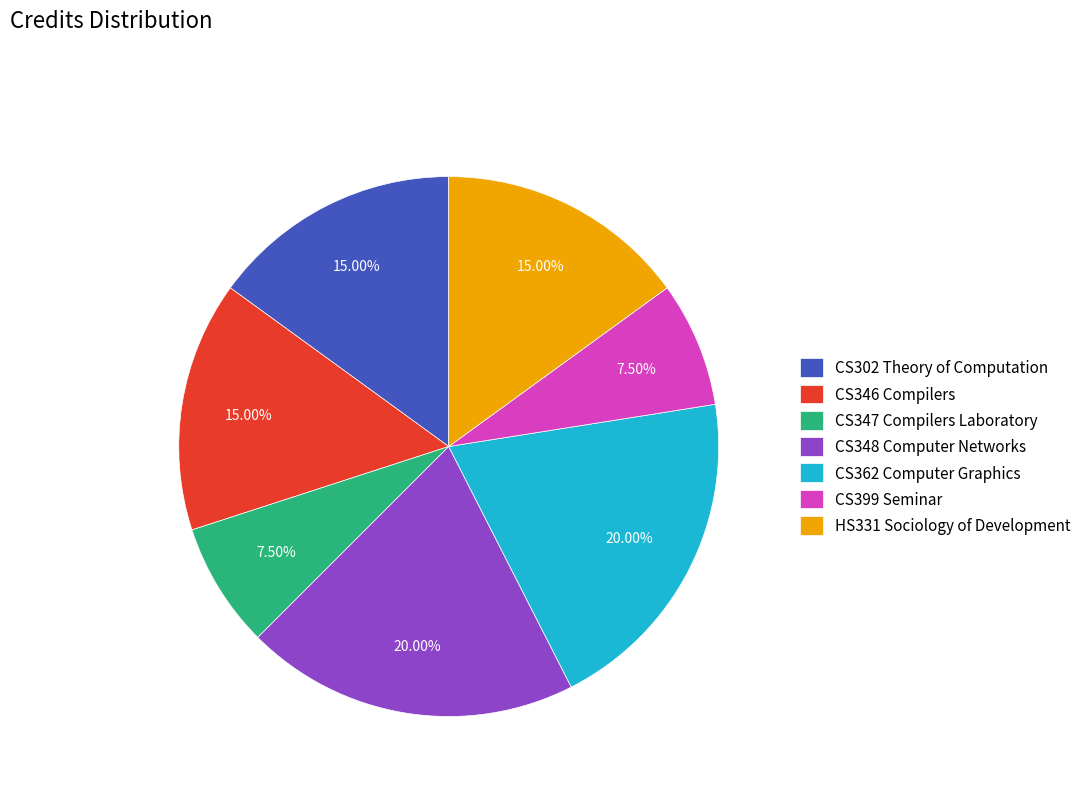

How many slices are in this pie chart?

7